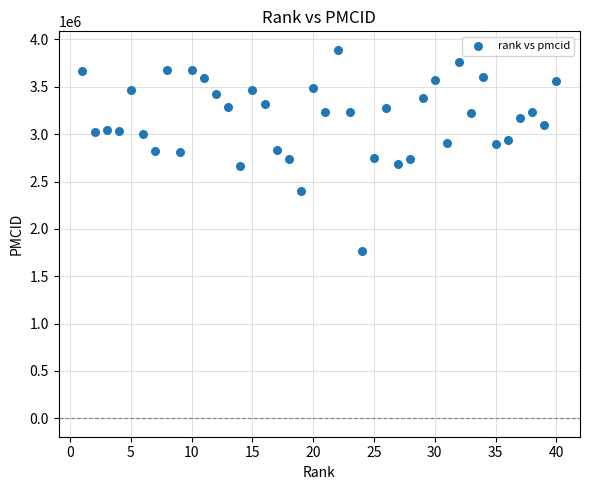

What is the range of X values (max minus min)?

39